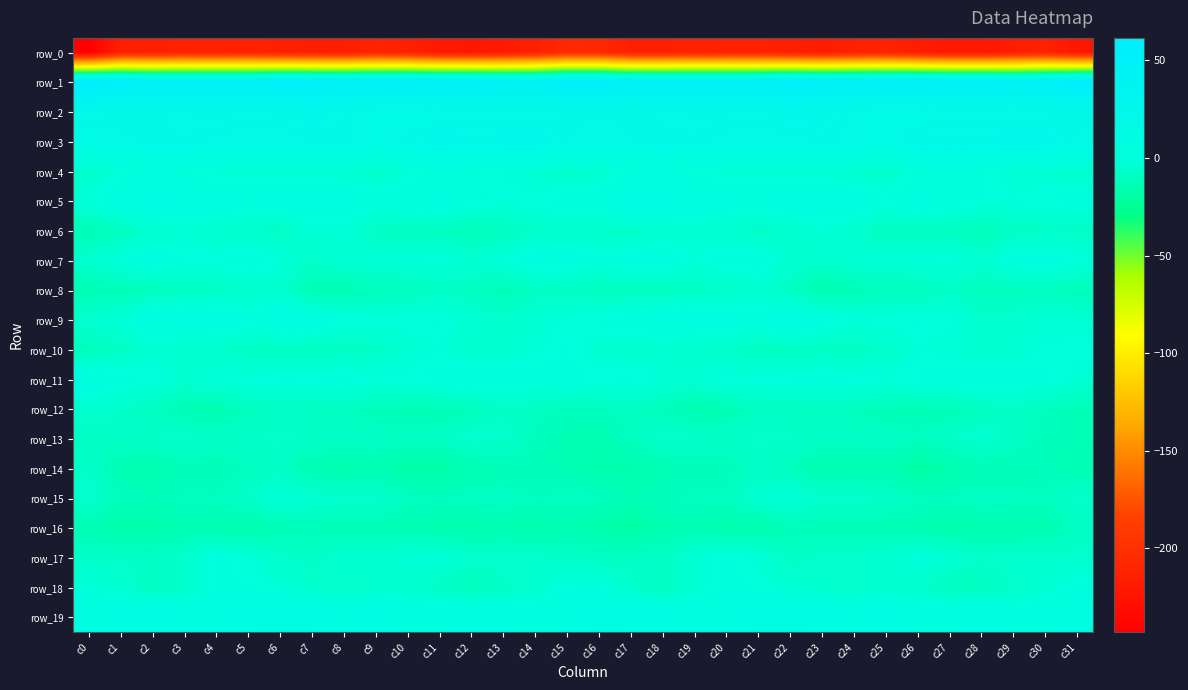

What is the lowest value of the row_17 series?

-8.5